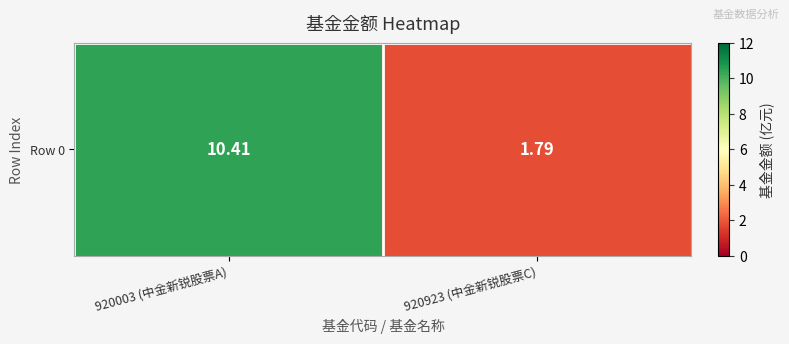

List the labels in order of value, smallest first.

920923 (中金新锐股票C), 920003 (中金新锐股票A)